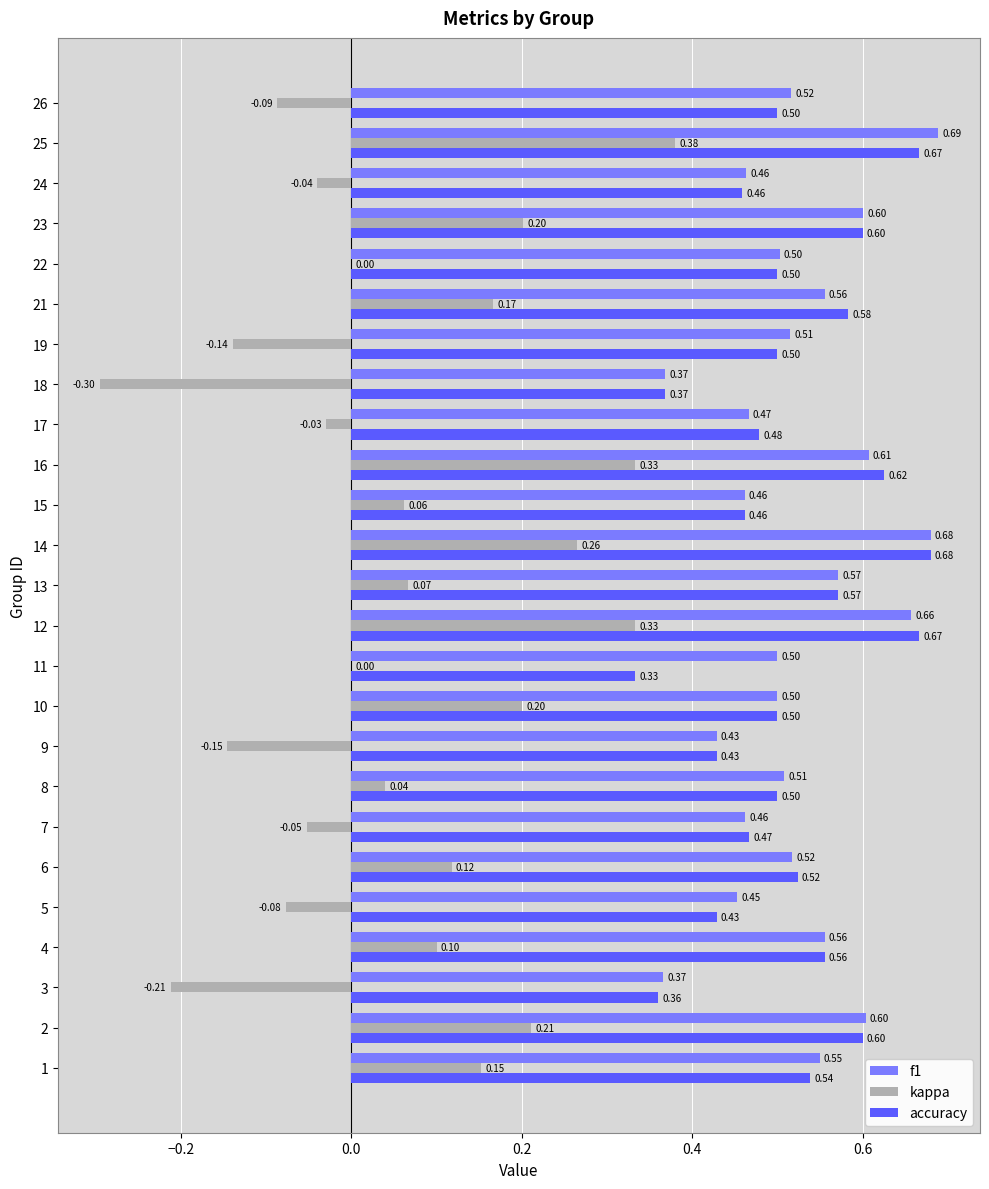

What are all the series names shown in the legend?

f1, kappa, accuracy